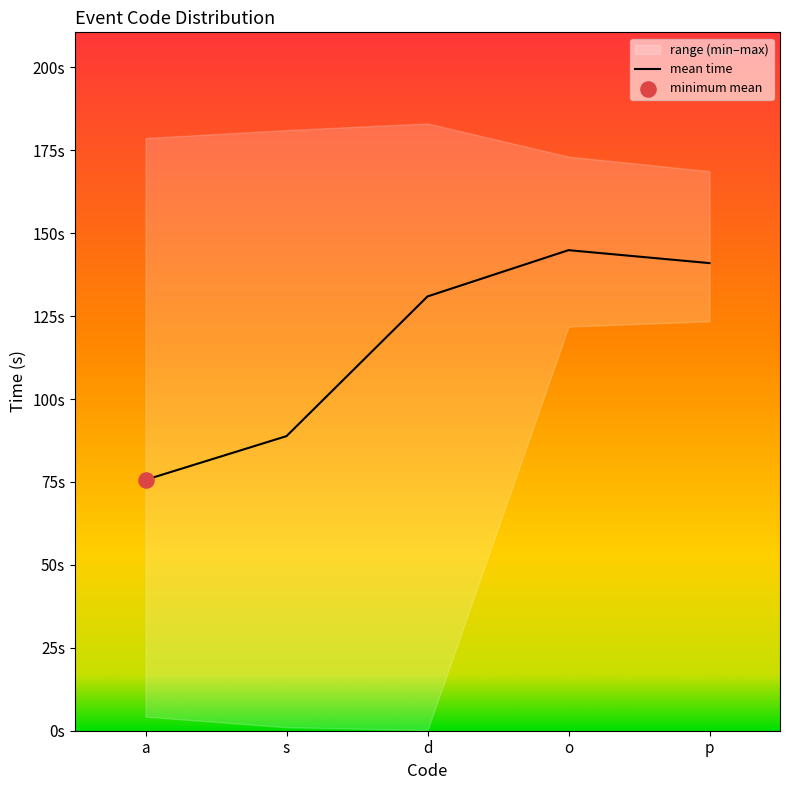

What is the change in value from a to d?

+55.3